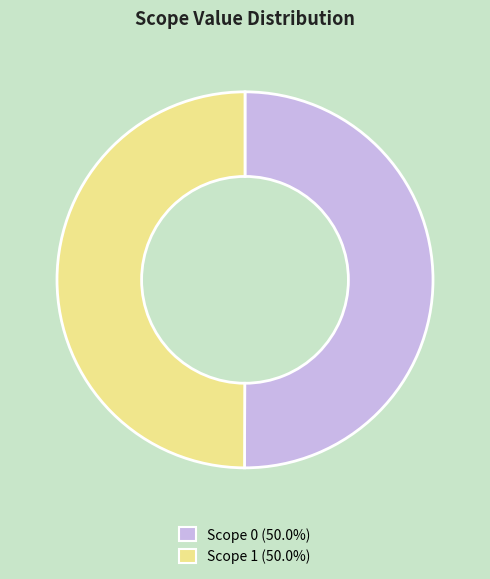

Is the sum of Scope 1 (50.0%) and Scope 0 (50.0%) greater than half?

Yes